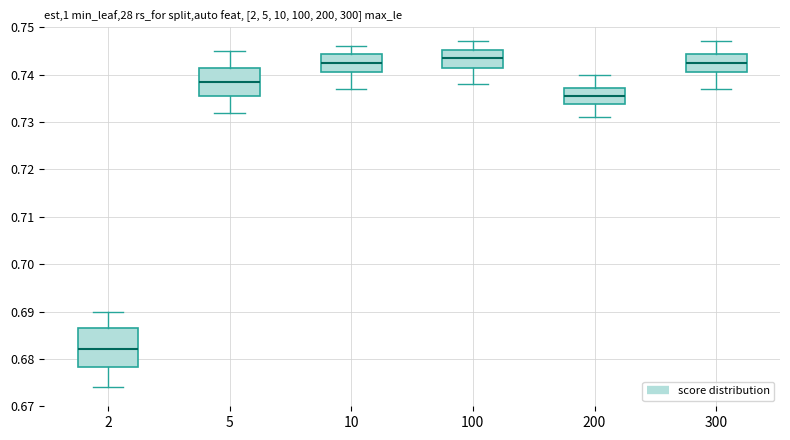

Reading left to right, read every box against the y-axis: the position of its median line, the range the box covers, and the ends of its whiskers. The values are not printed on the chart, so give them approximately, as read against the axis.

2: median 0.682, box 0.678 to 0.687, whiskers 0.674 to 0.690
5: median 0.739, box 0.736 to 0.742, whiskers 0.732 to 0.745
10: median 0.743, box 0.741 to 0.744, whiskers 0.737 to 0.746
100: median 0.744, box 0.742 to 0.745, whiskers 0.738 to 0.747
200: median 0.736, box 0.734 to 0.737, whiskers 0.731 to 0.740
300: median 0.743, box 0.741 to 0.744, whiskers 0.737 to 0.747